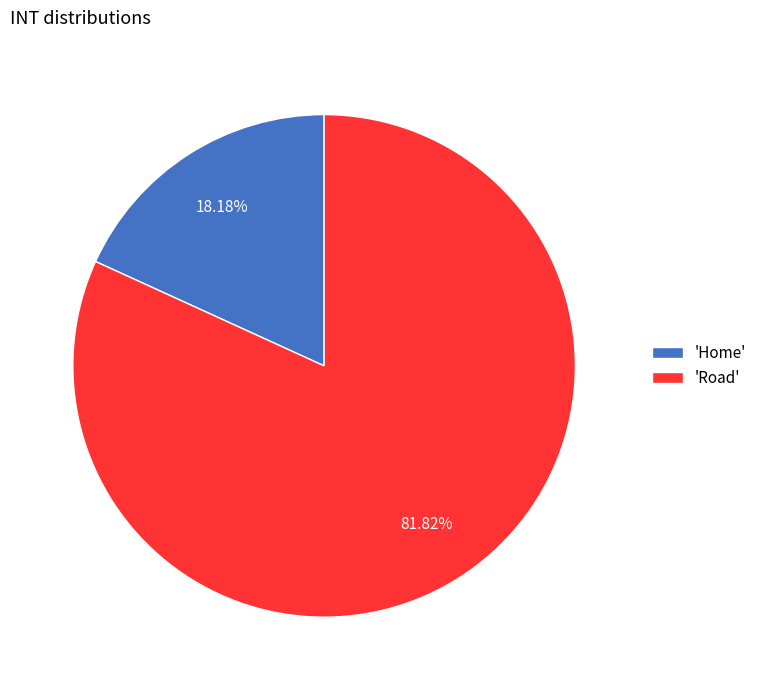

Between 'Home' and 'Road', which is larger?

'Road'